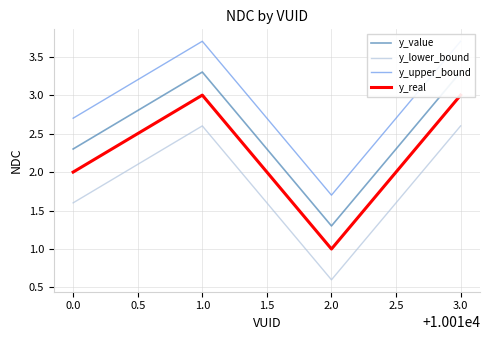

Which series has the largest range (max minus min)?

y_lower_bound